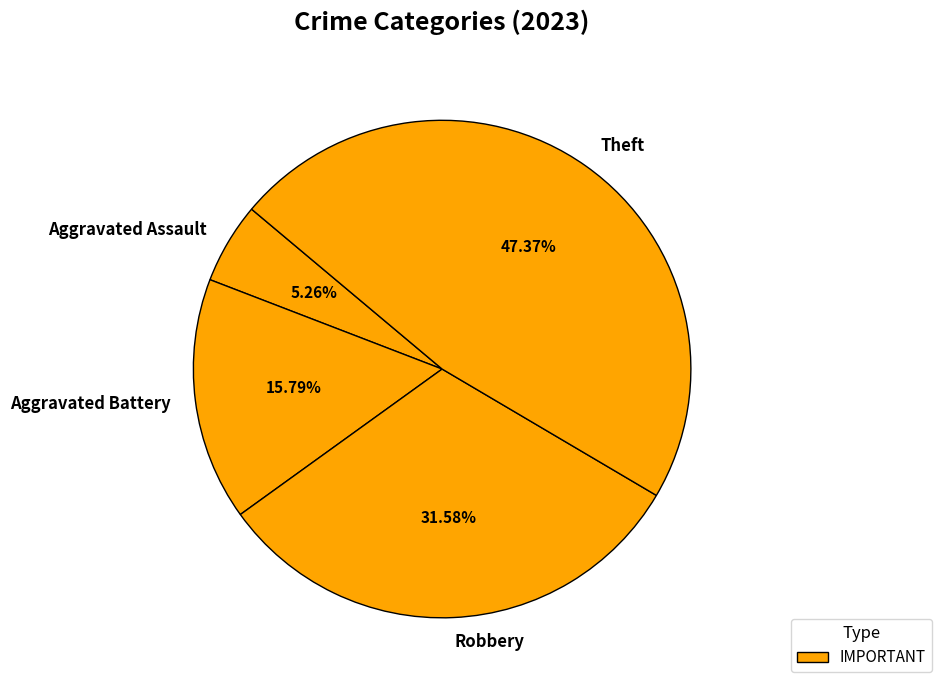

Rank the categories by value from lowest to highest.

Aggravated Assault, Aggravated Battery, Robbery, Theft